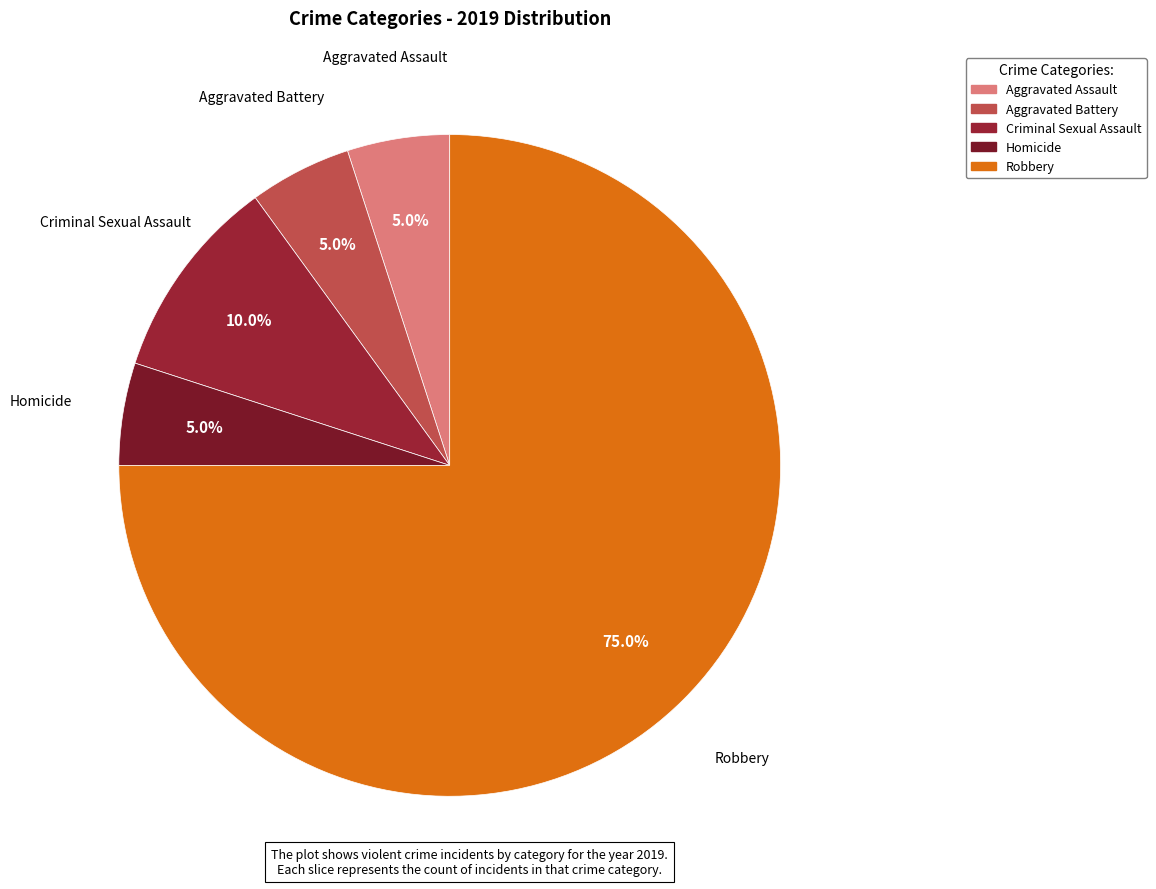

To the nearest percent, what percentage of the pie is Robbery?

75%